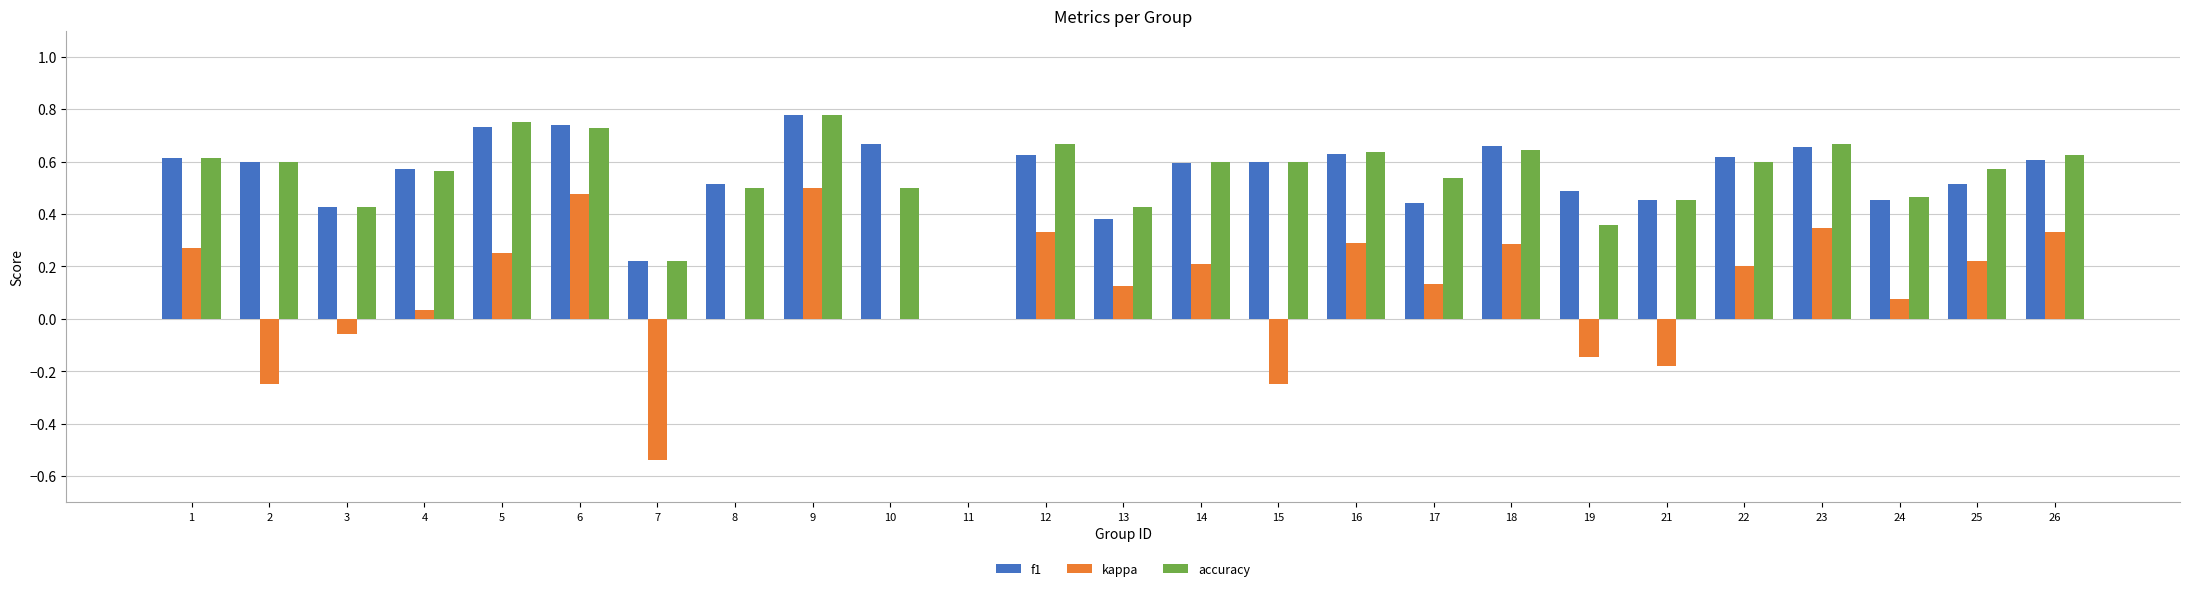

At which category is the sum across all series the highest?

9